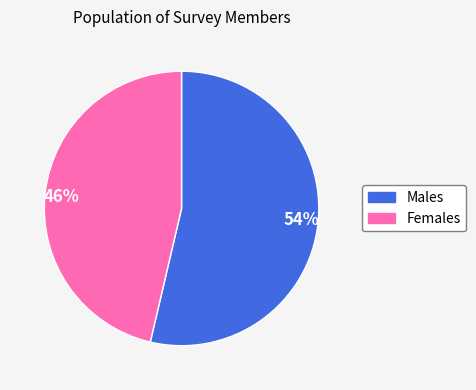

What is the ratio of the value at 54% to the value at 46%?

1.2